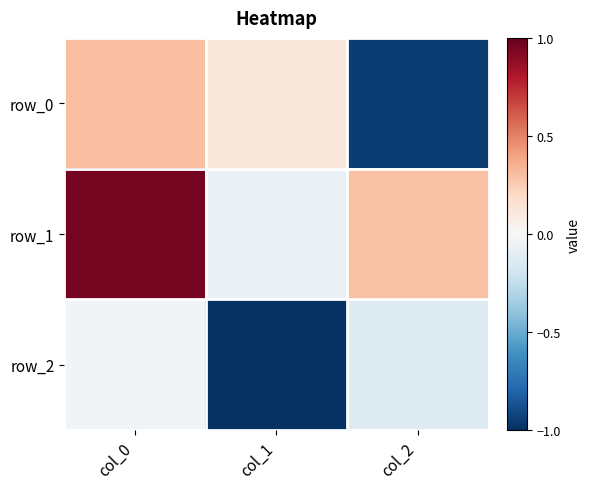

What is the greatest value displayed?

1.0